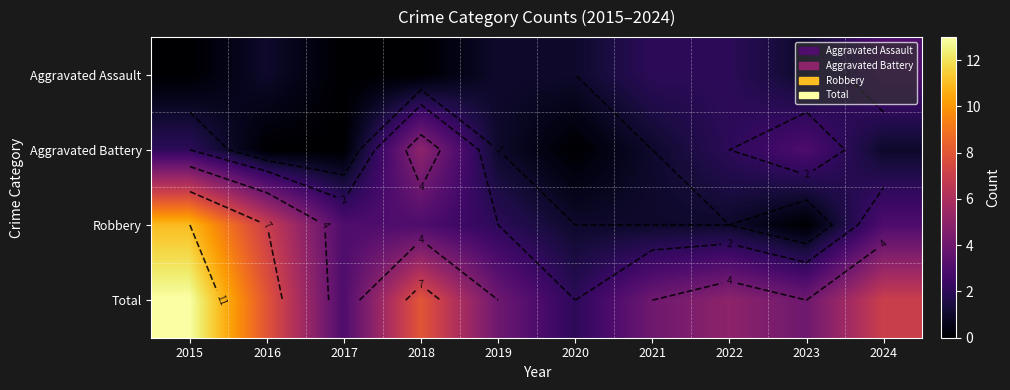

Where does the Aggravated Battery series first go above 1?

2015